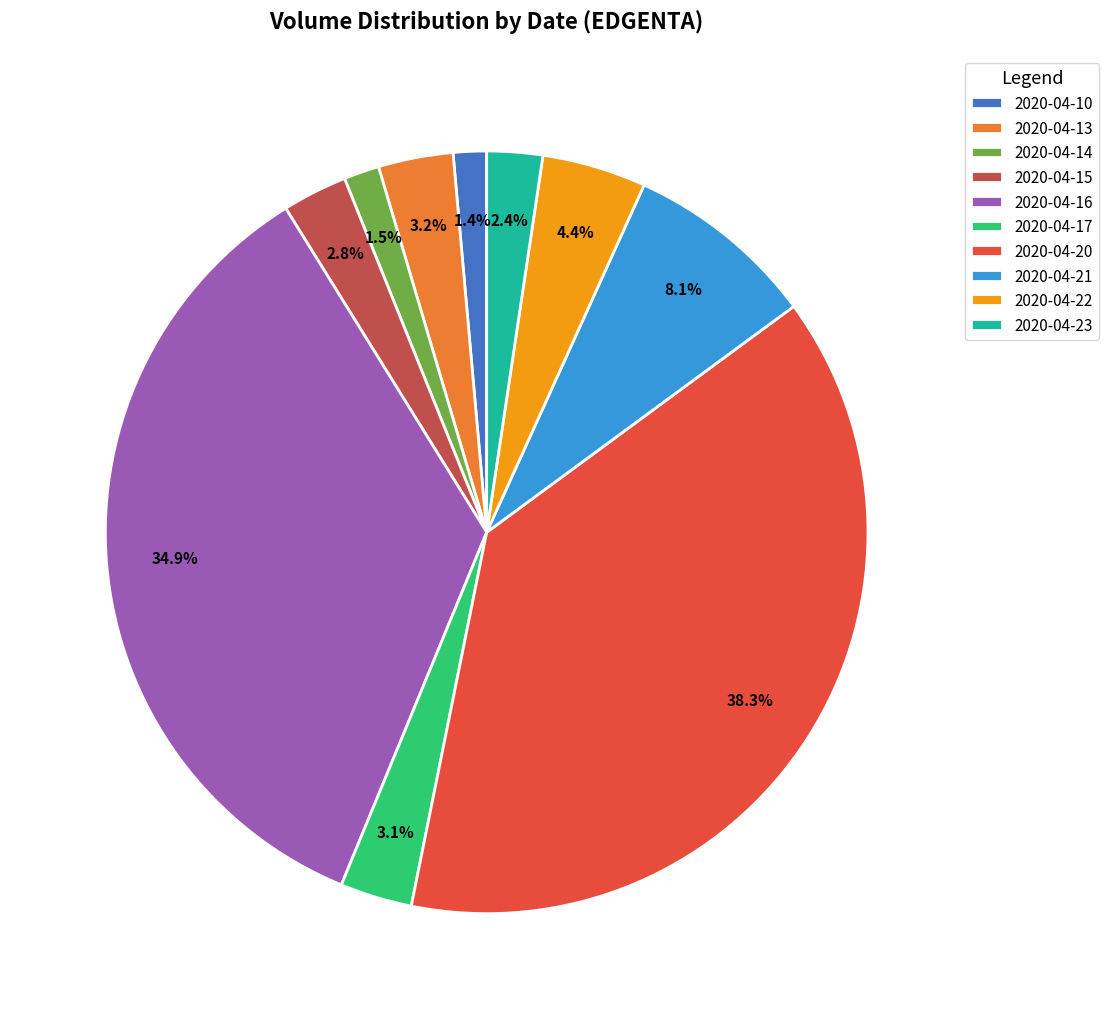

To the nearest percent, what is the average slice percentage?

10%